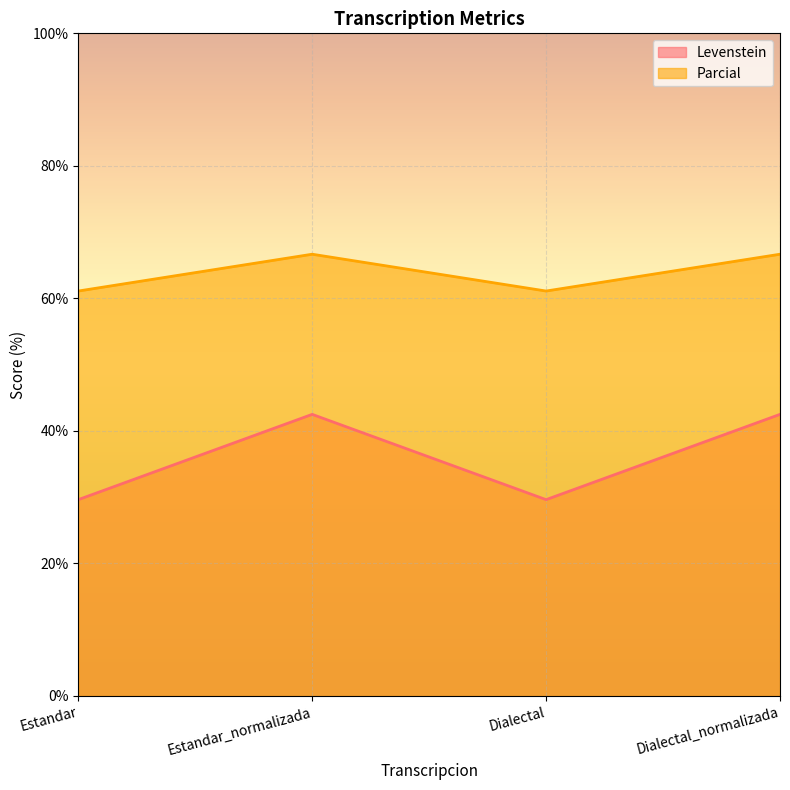

What is the label of the 2nd point from the left?

Estandar_normalizada